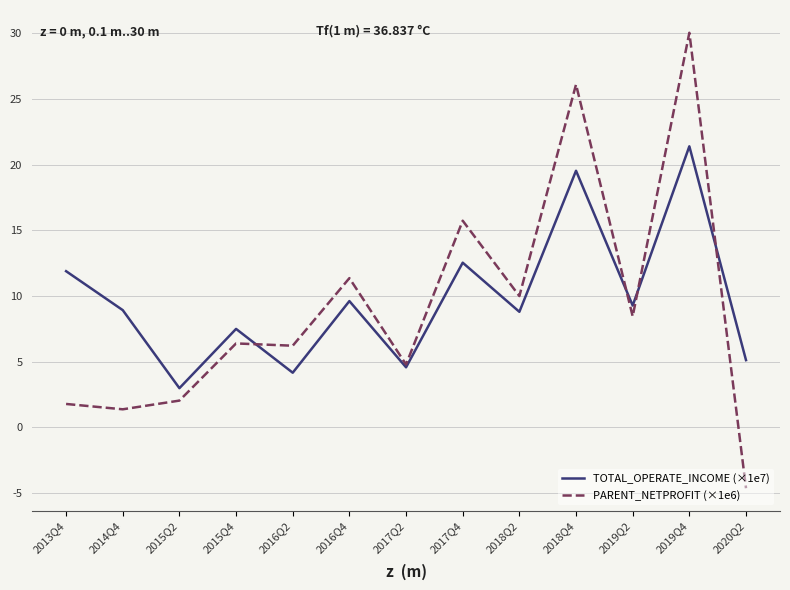

Where does the TOTAL_OPERATE_INCOME (×1e7) series first go above 8?

2013Q4